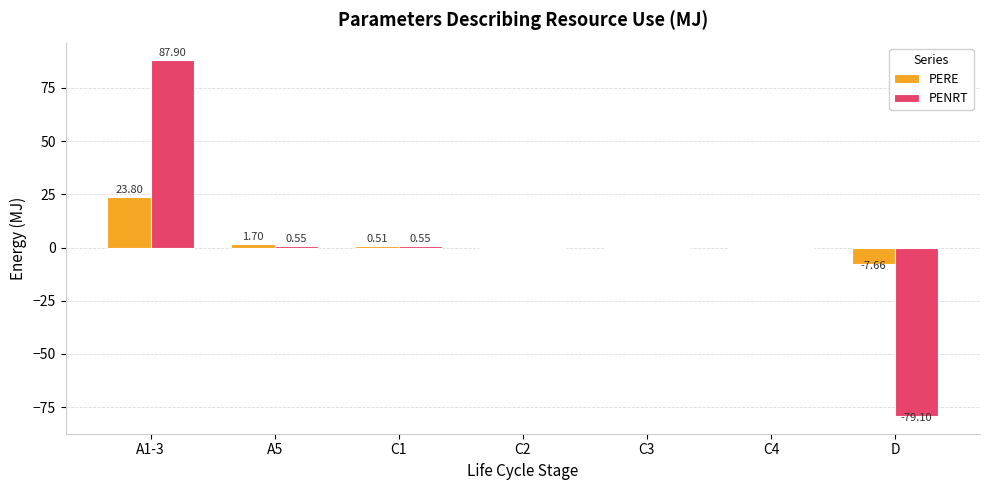

Which series changed the most between C4 and D?

PENRT